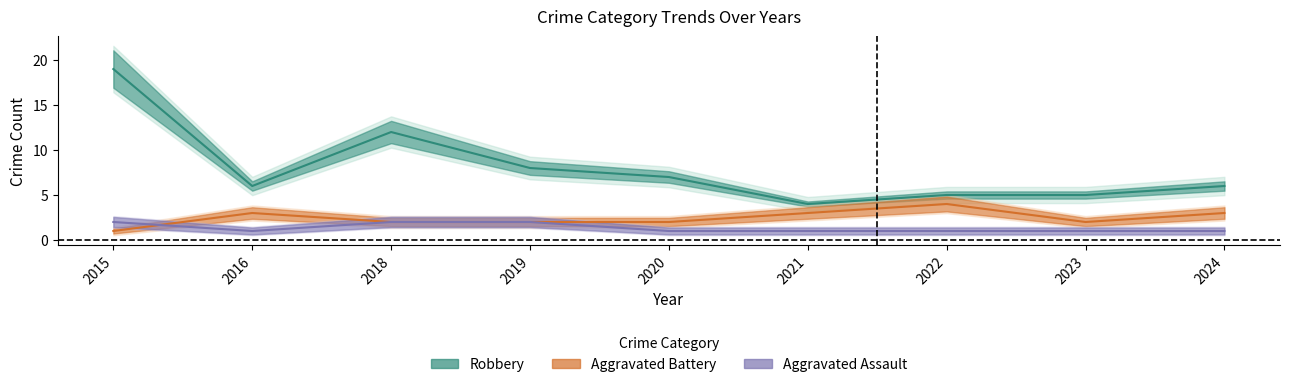

Which label corresponds to the smallest value in the chart?

2016